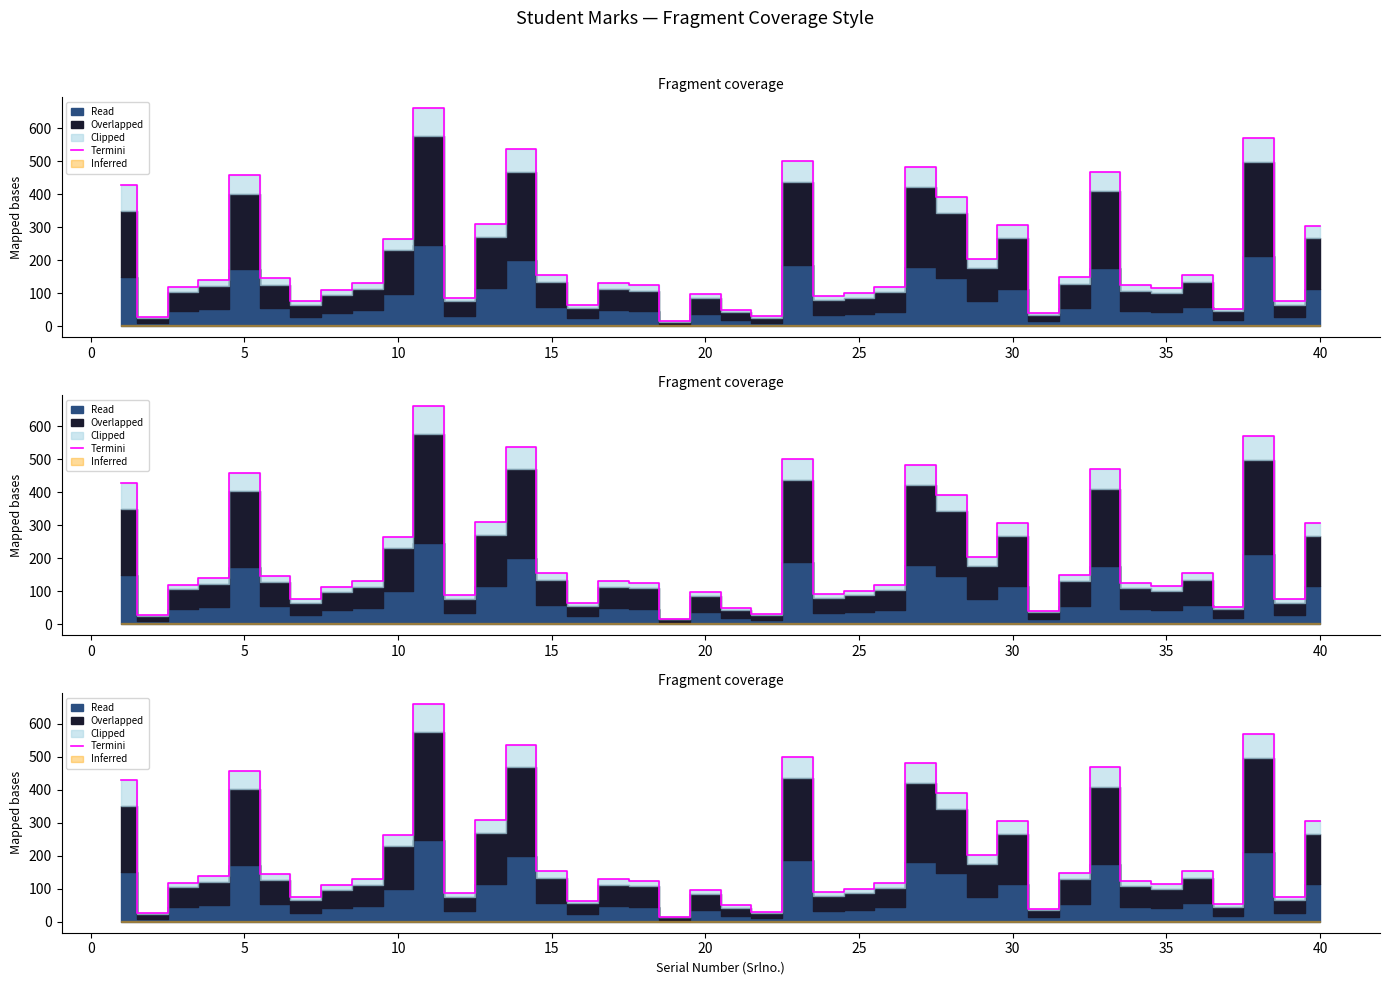

Reading left to right, transcribe all the data shown in this chart.

429	27	119	139	458	145	75	111	130	264	661	87	309	536	155	64	130	124	16	97	50	31	500	91	101	118	482	392	203	306	40	149	469	125	116	155	53	570	75	305